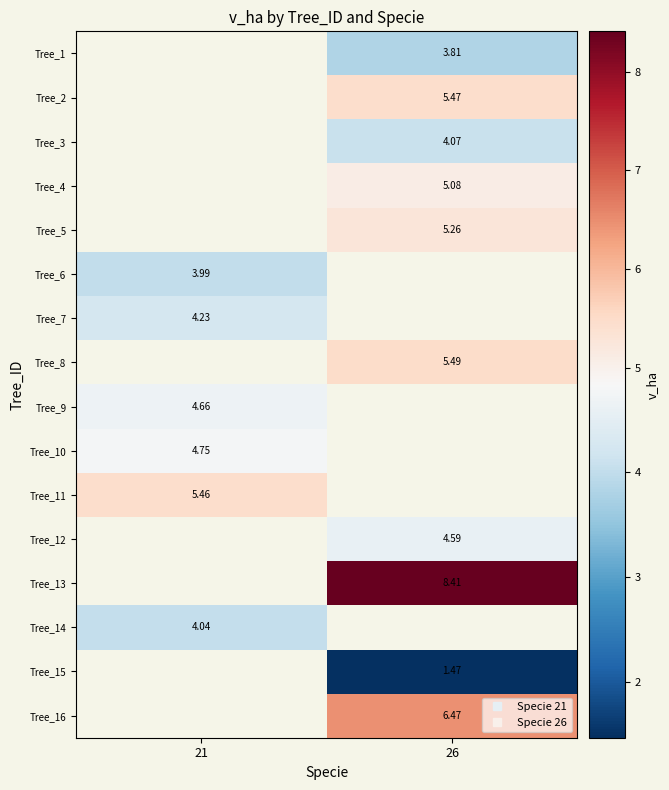

How many positive values does the Tree_7 series have?

1